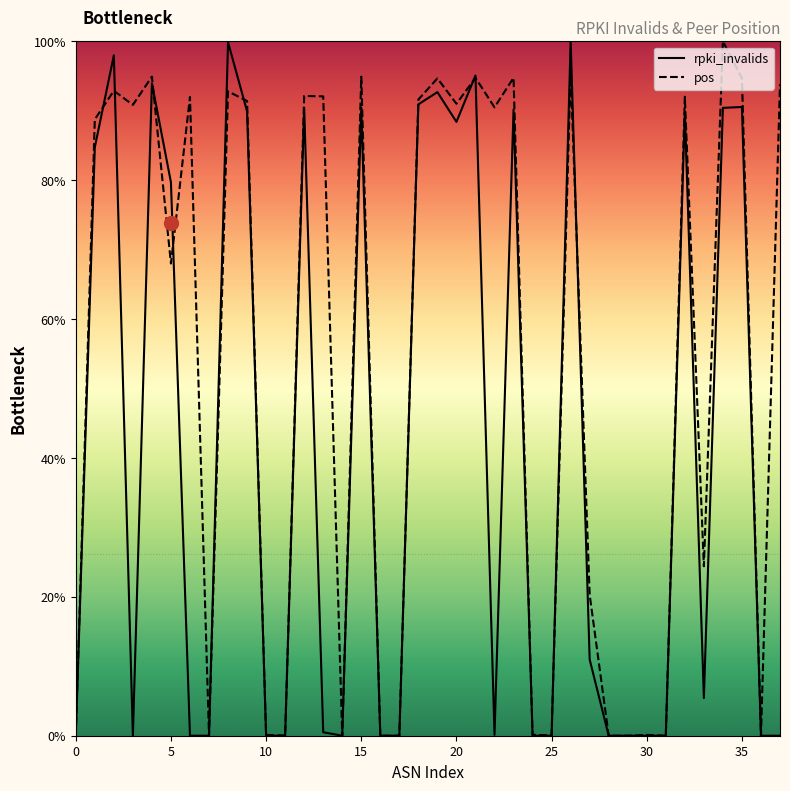

At which category is the sum across all series the highest?

26